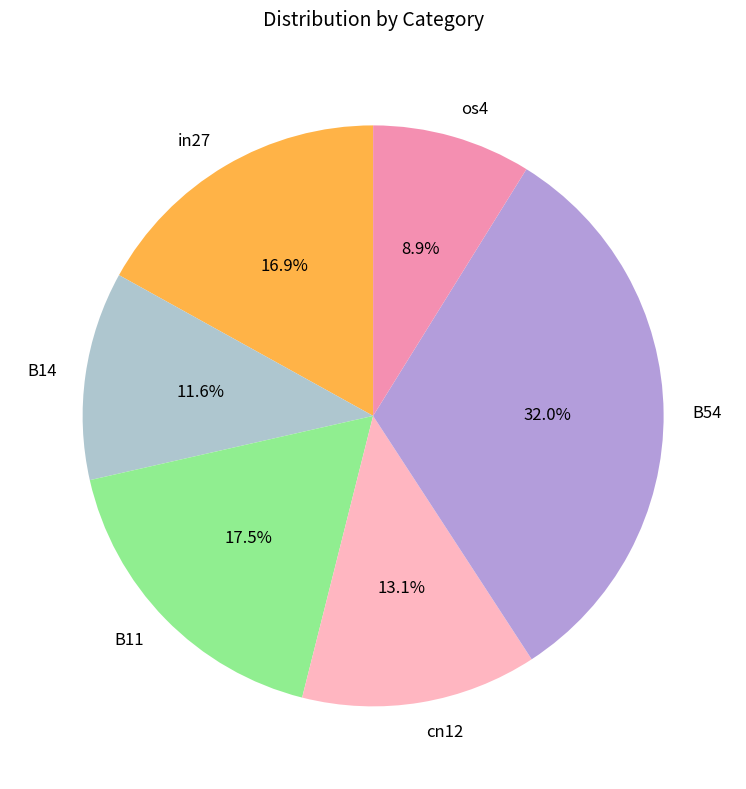

How many slices are in this pie chart?

6